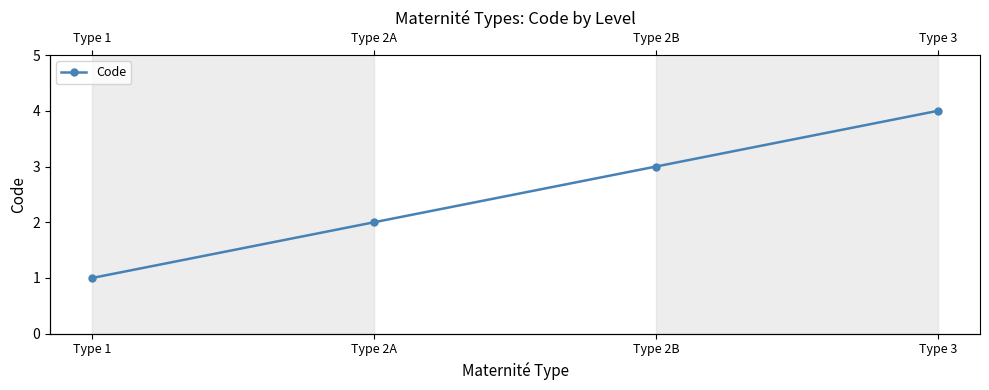

Which label corresponds to the largest value in the chart?

Type 3